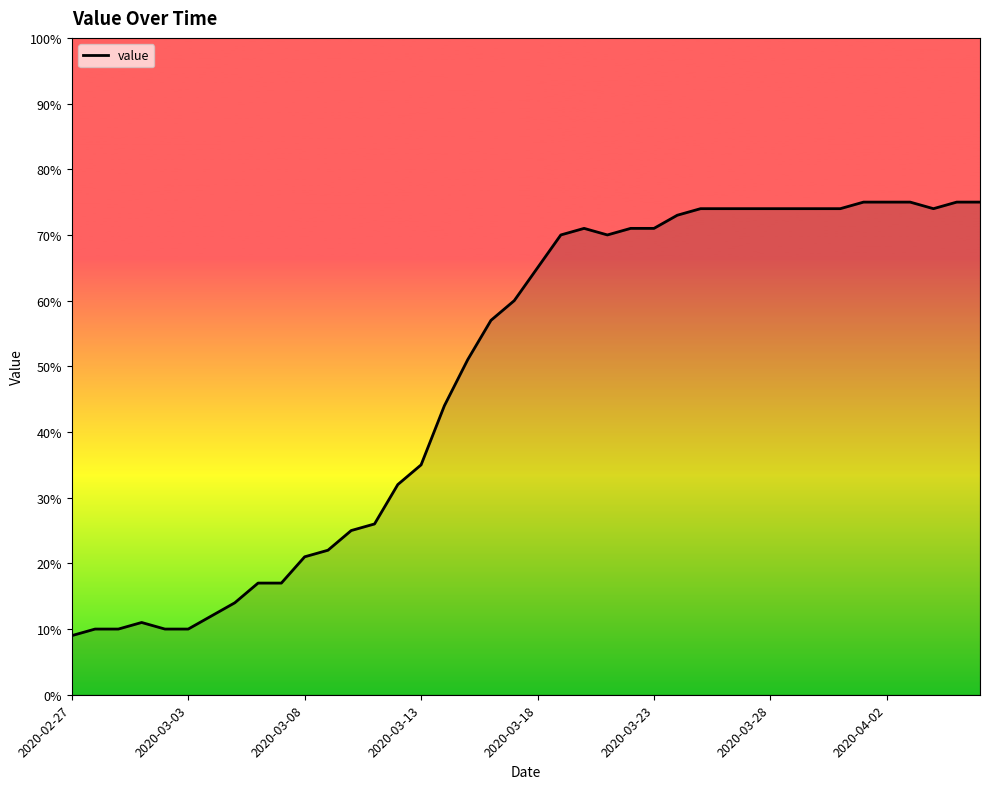

What is the maximum value shown in the chart?

75